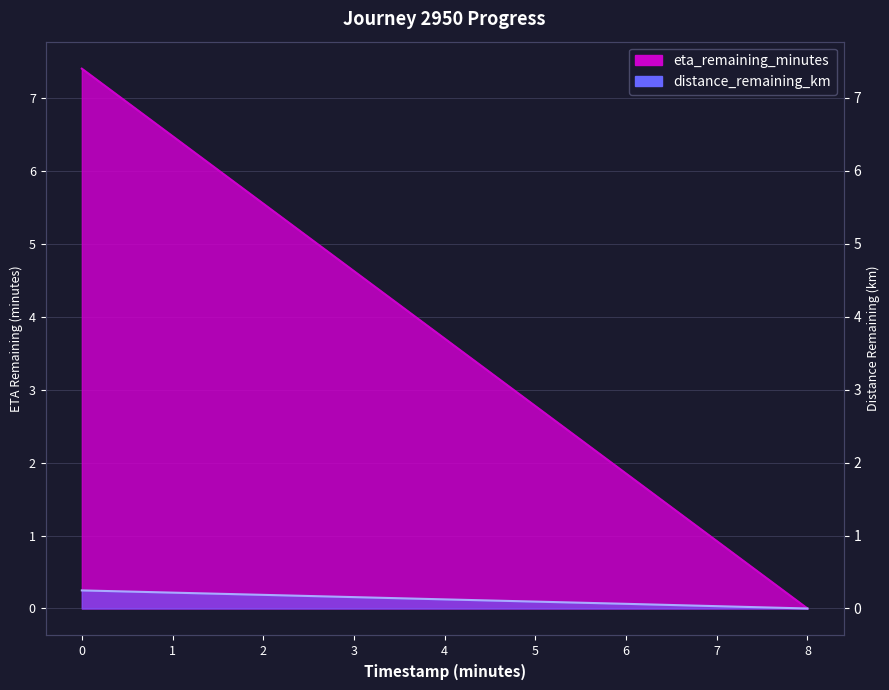

Which series has the largest range (max minus min)?

eta_remaining_minutes